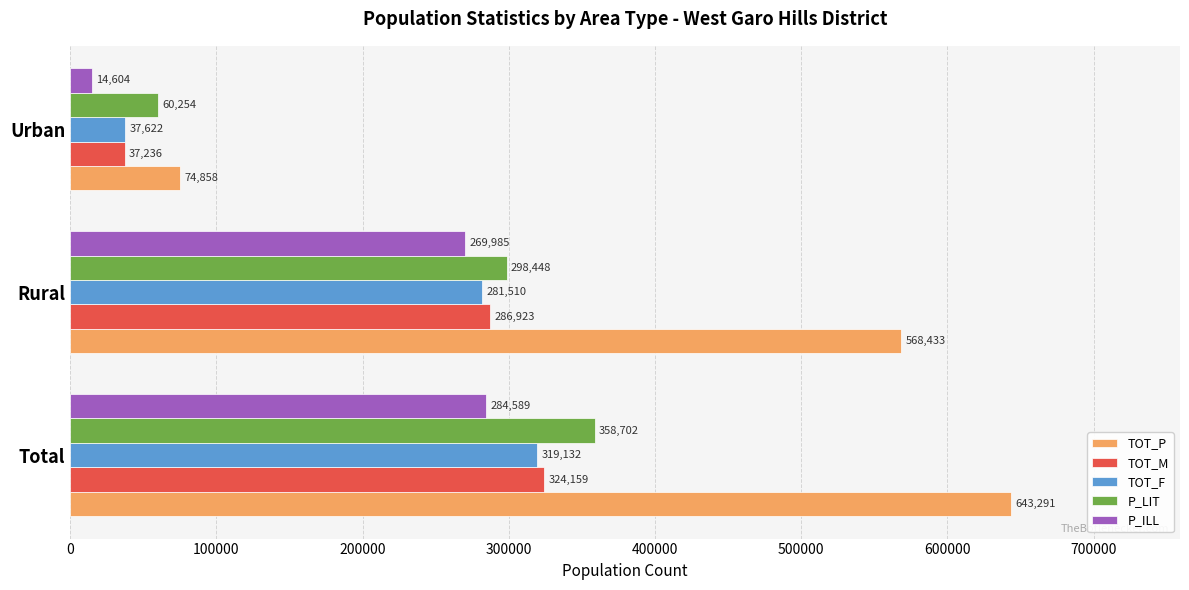

Rank the series at Rural from lowest to highest value.

P_ILL, TOT_F, TOT_M, P_LIT, TOT_P